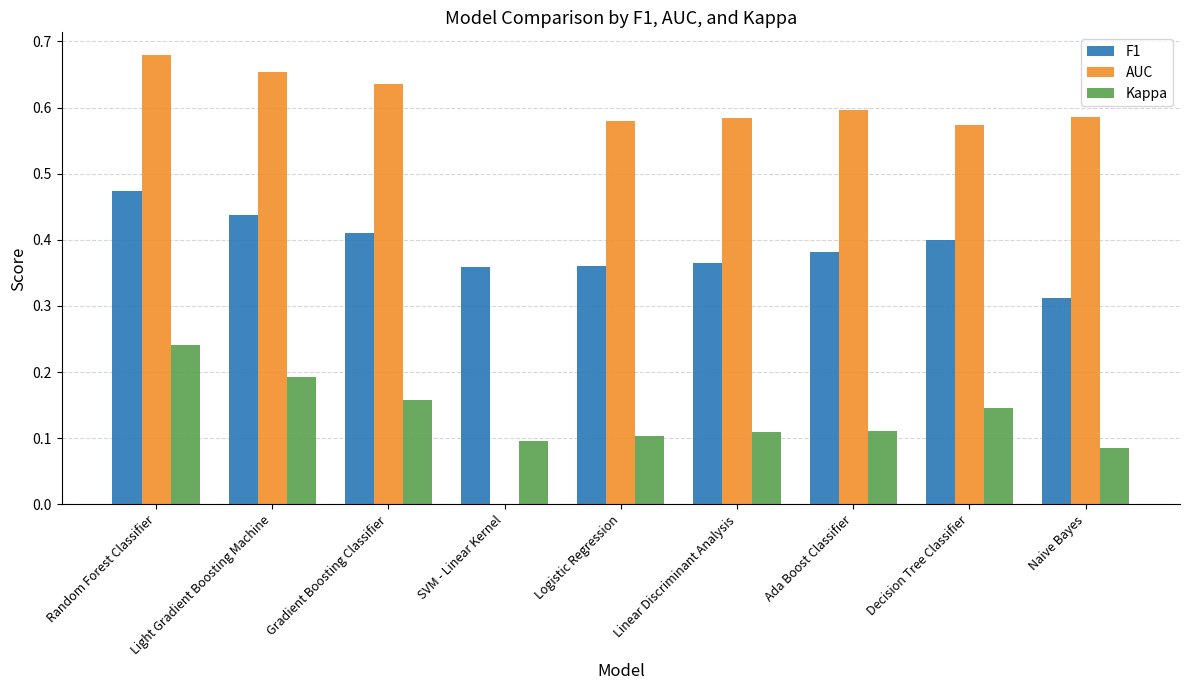

Which series changed the most between SVM - Linear Kernel and Ada Boost Classifier?

AUC